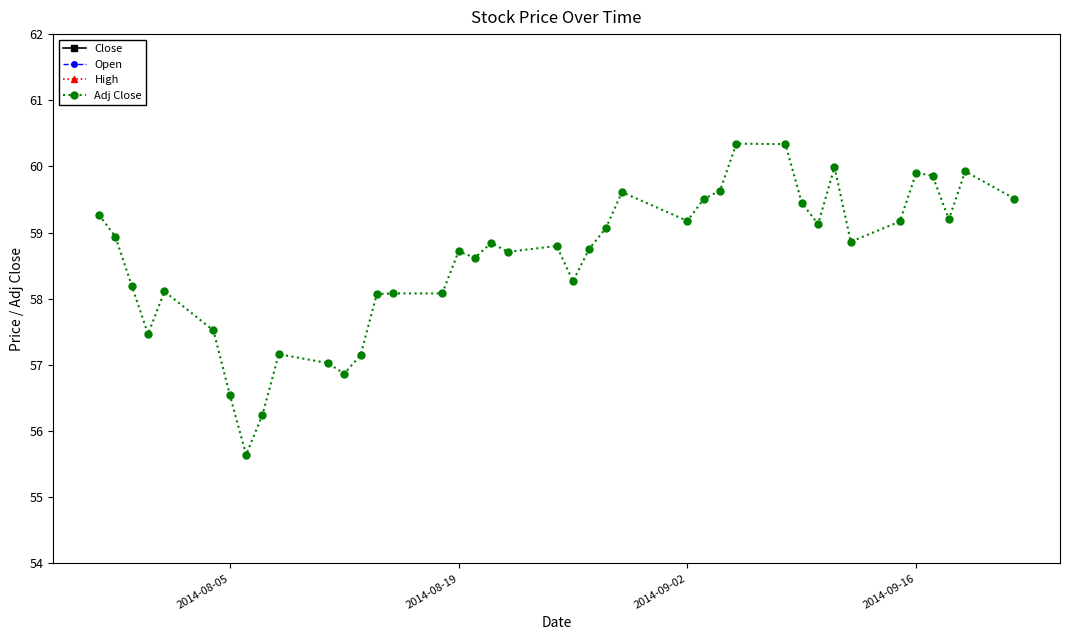

The value of Adj Close at 2014-08-19 is 58.7. True or false?

True